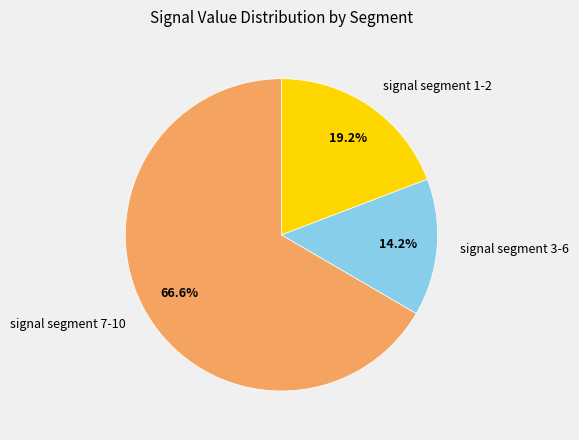

What is the smallest slice in the pie chart?

signal segment 3-6